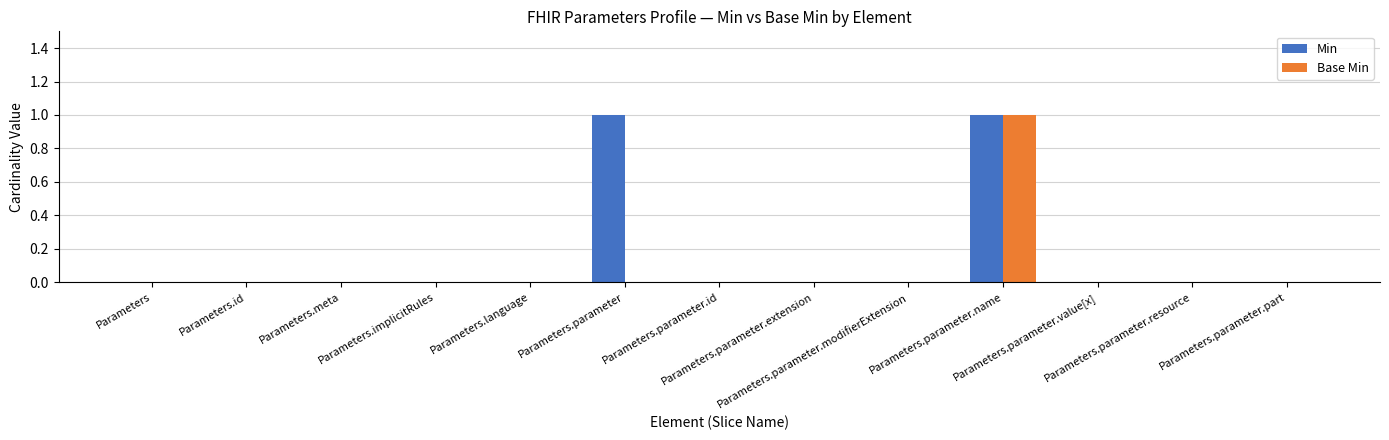

How many series are shown in this chart?

2